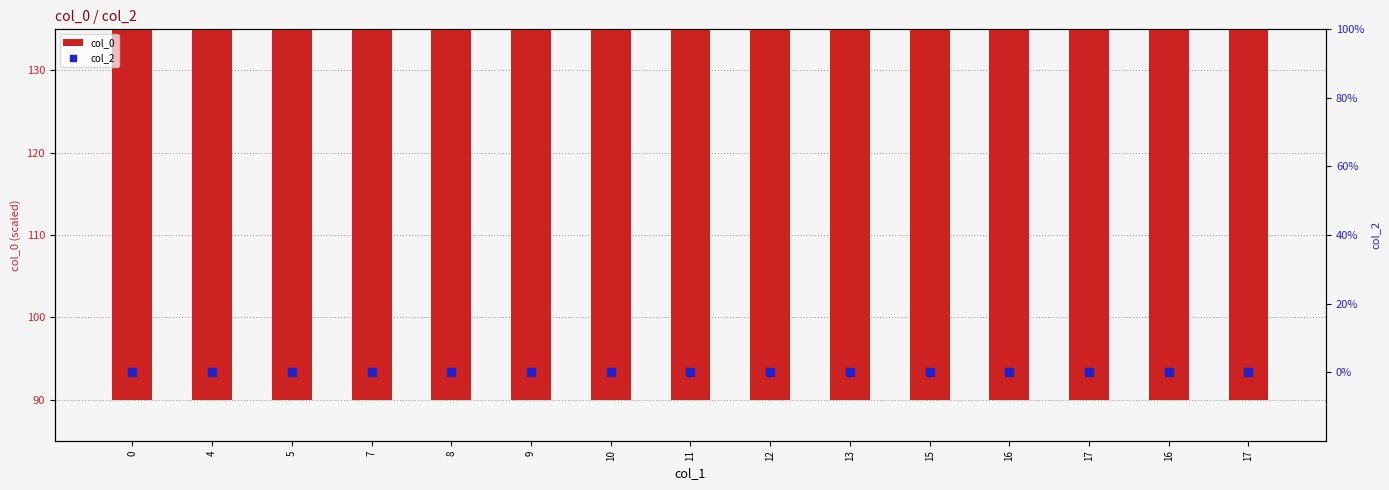

Is the value of col_2 at 16 greater than the value of col_0 at 17?

No